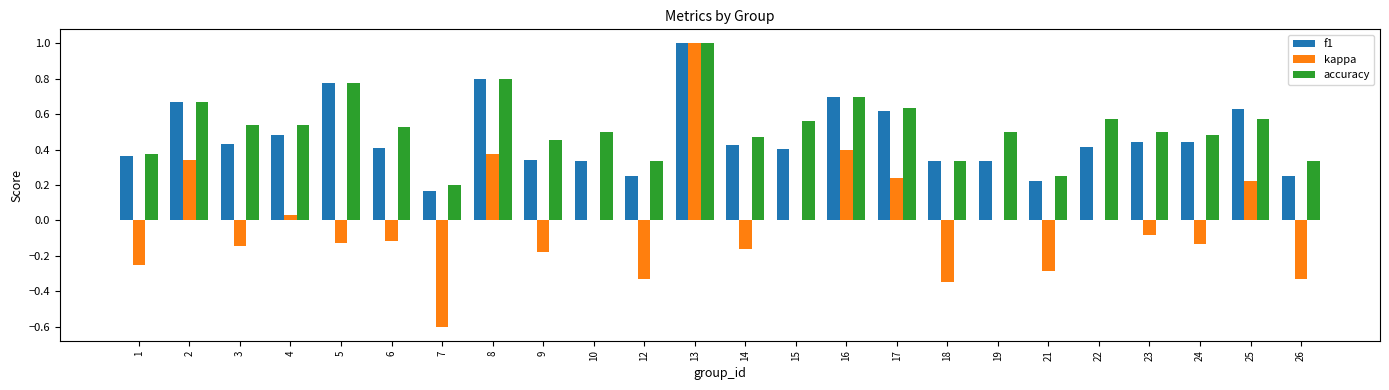

What is the total value across all series at 16?

1.8